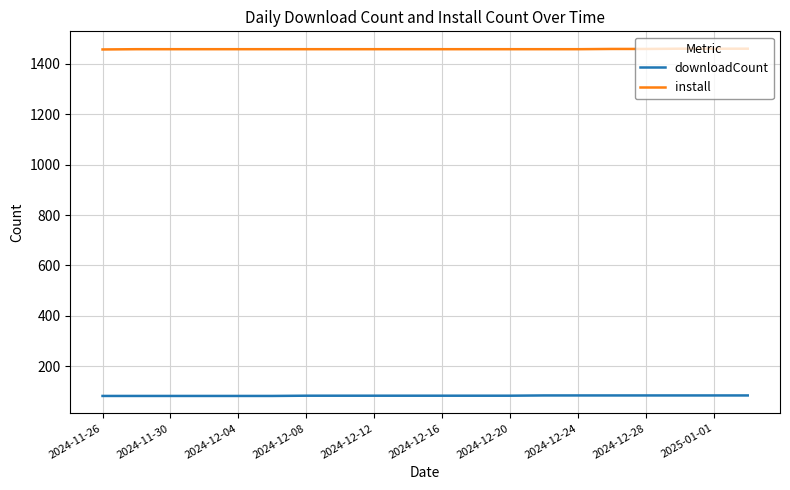

True or false: install and downloadCount intersect in this chart.

False